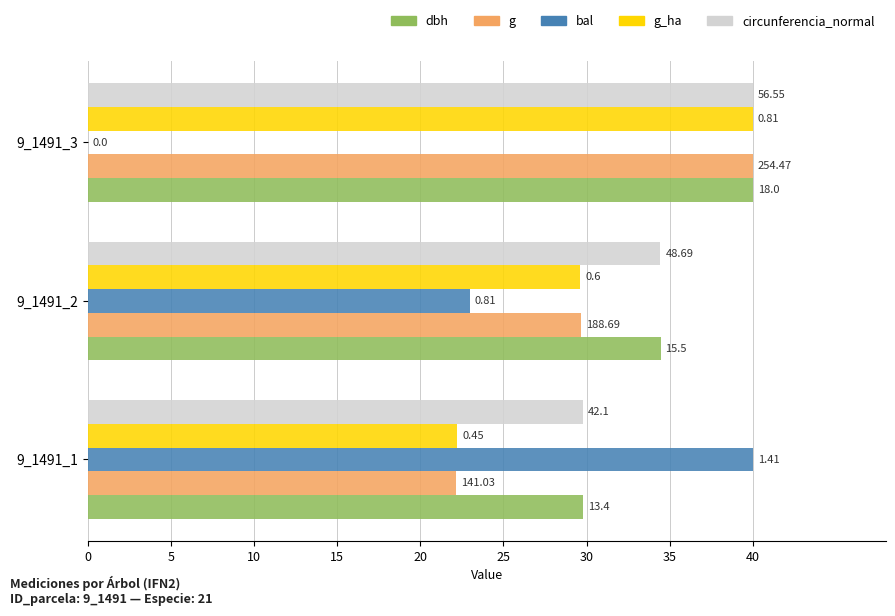

What are all the series names shown in the legend?

dbh, g, bal, g_ha, circunferencia_normal